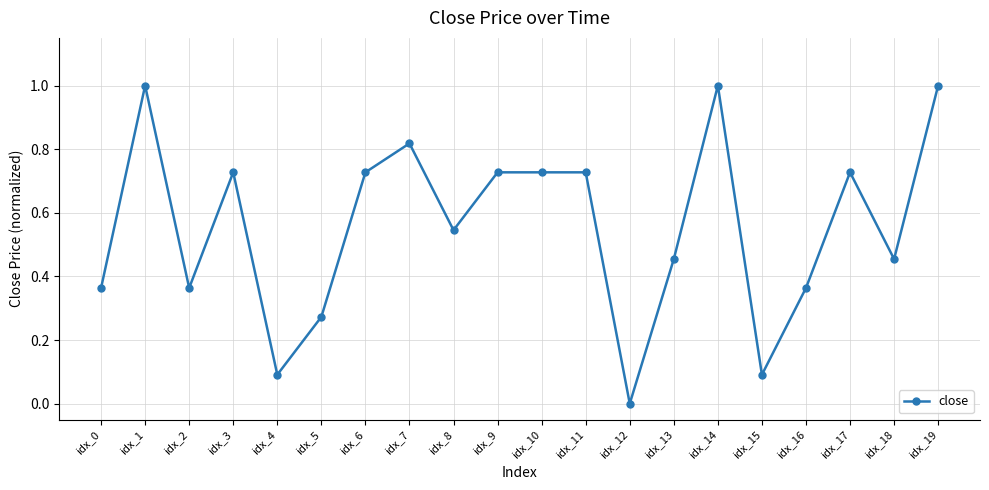

What is the difference between the values at idx_8 and idx_3?

0.2